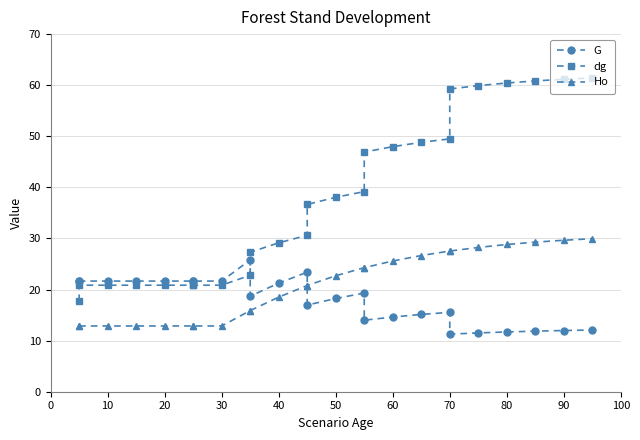

What is the sum of all dg values?

943.7